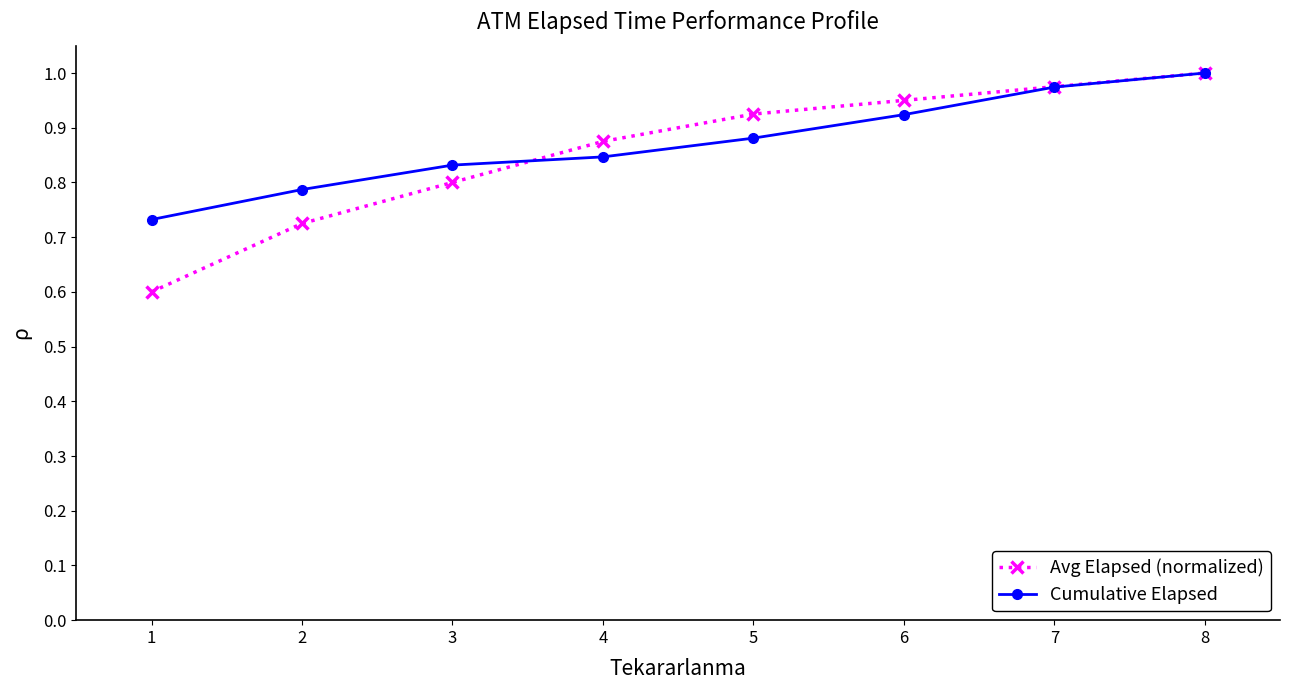

At which label does Cumulative Elapsed reach its minimum?

1